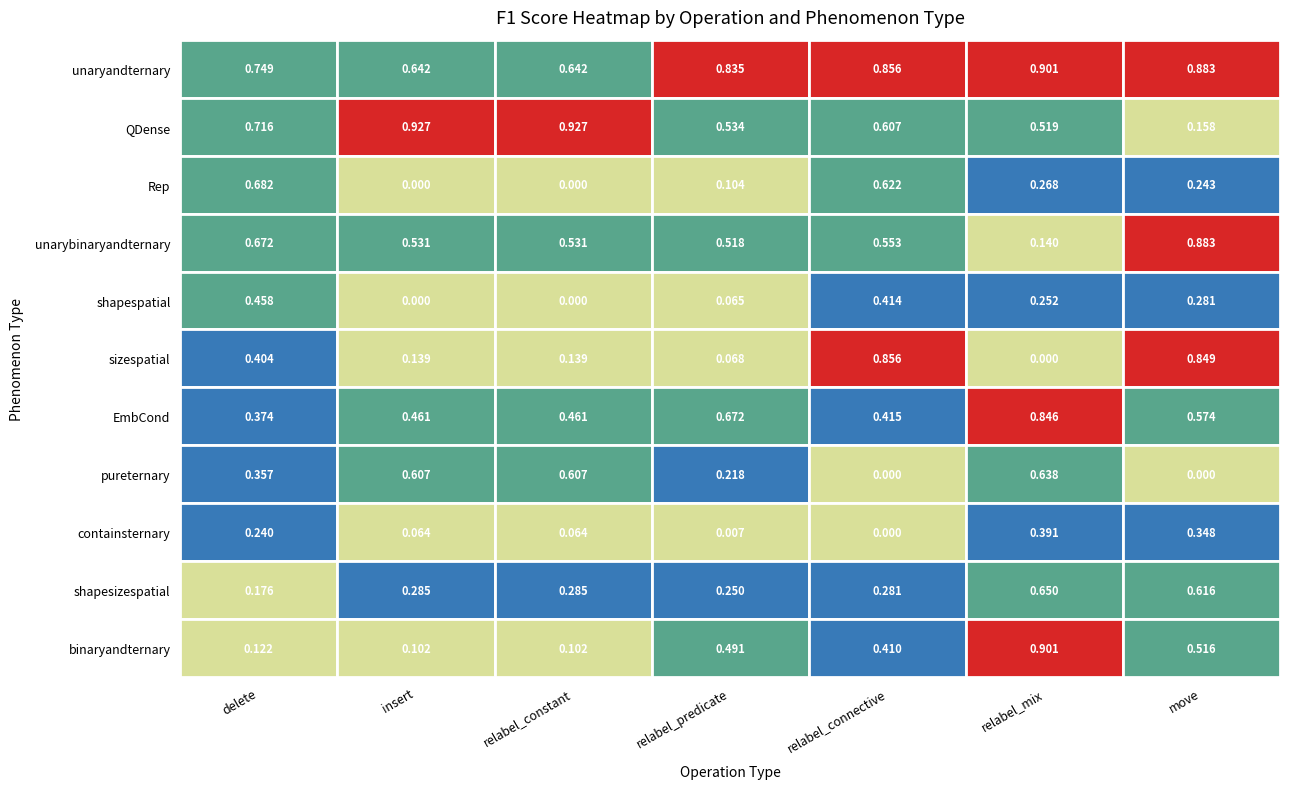

Which category has the lowest value across all series?

insert